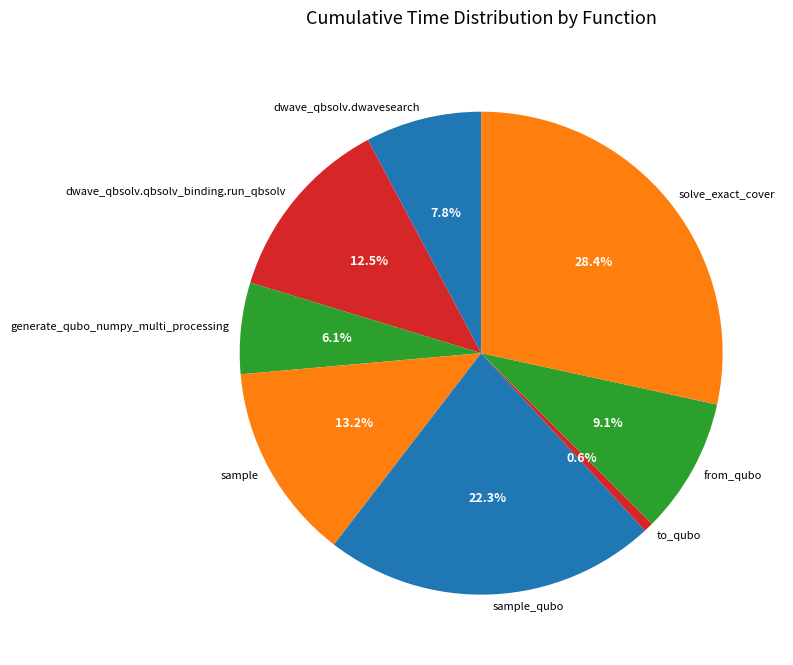

Does to_qubo represent more than half of the total?

No